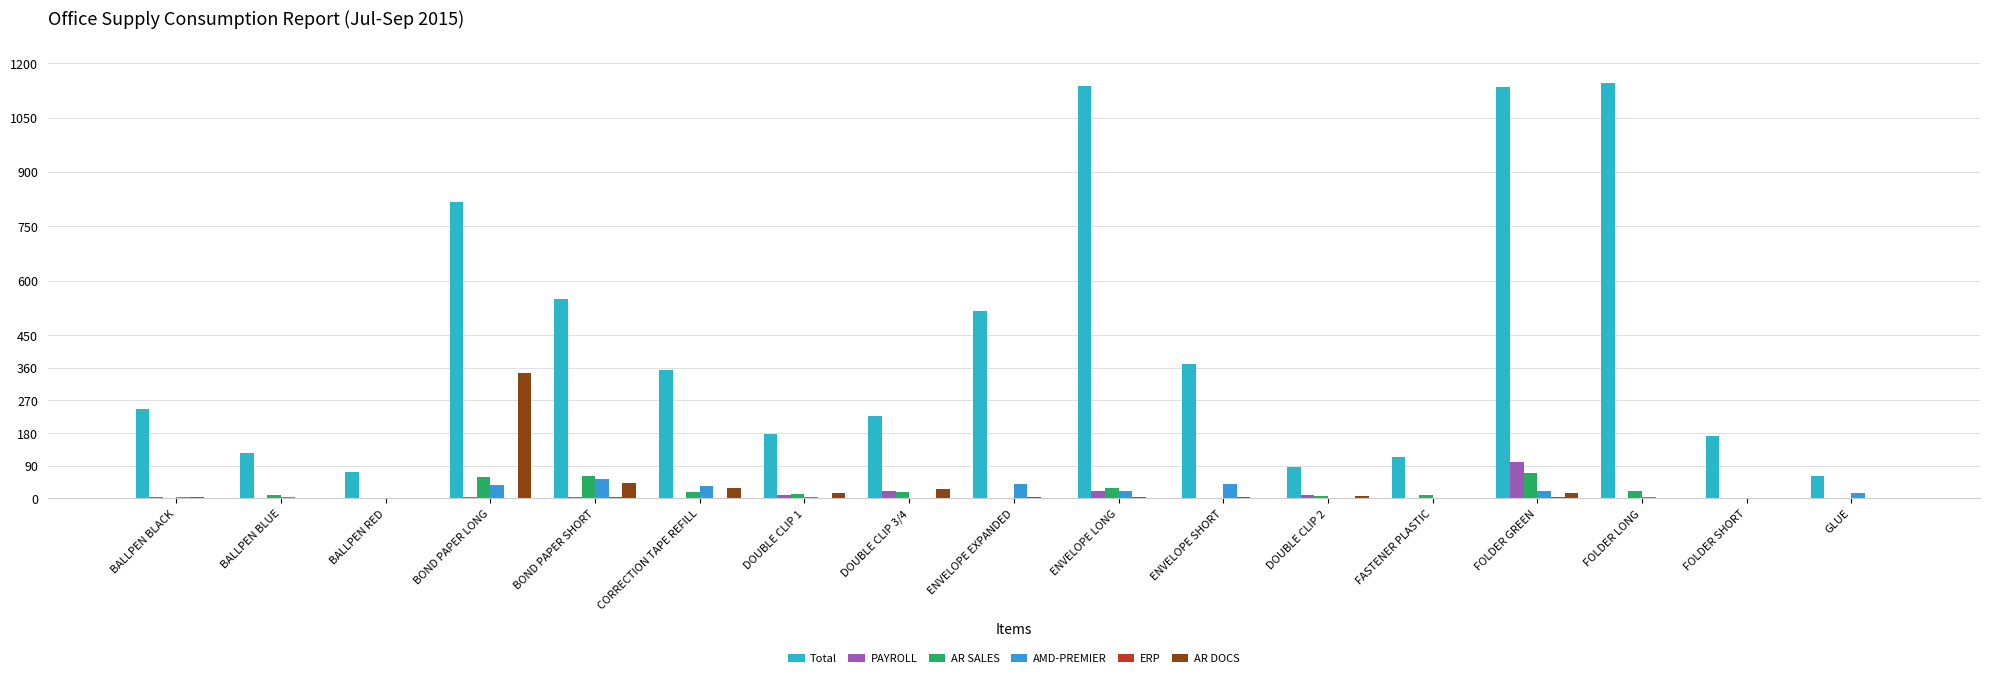

What is the greatest value displayed?

1146